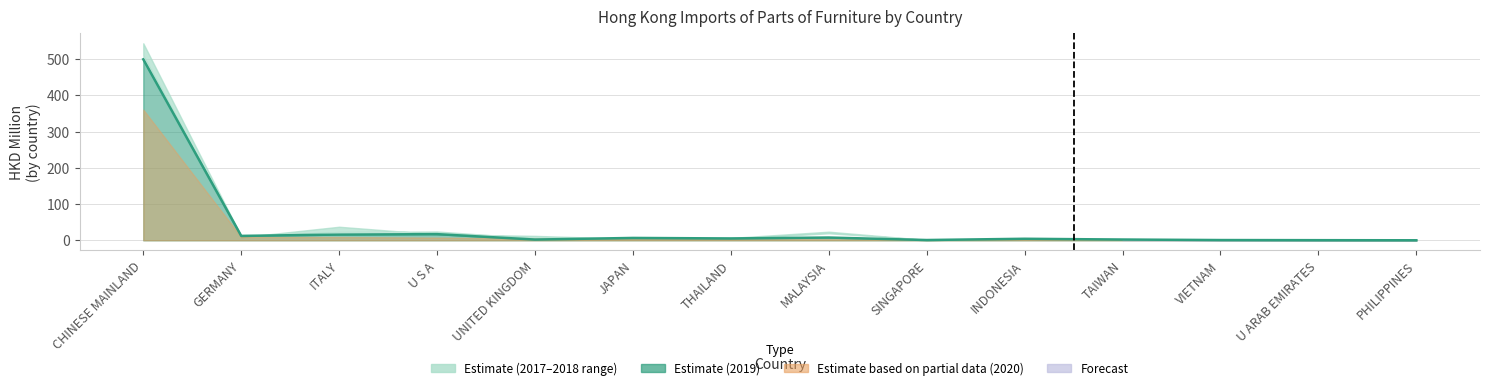

At which label does 202011 reach its peak?

CHINESE MAINLAND